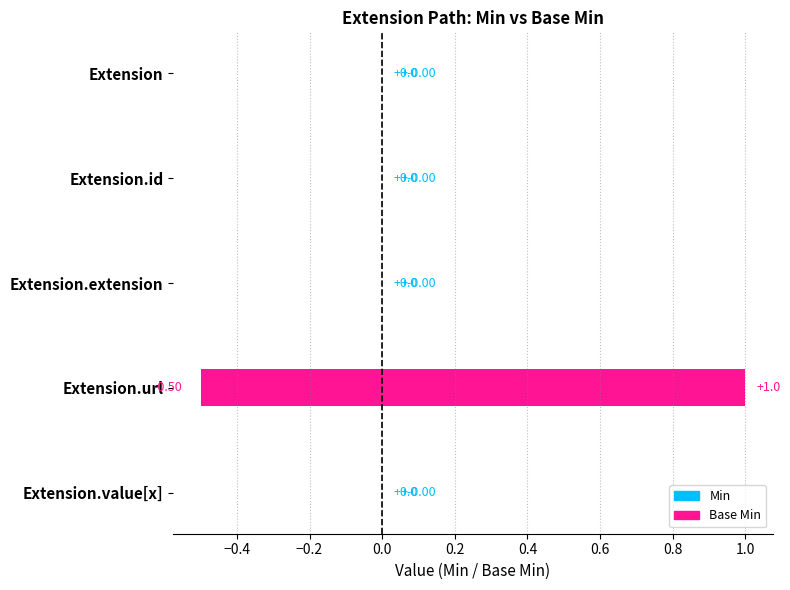

At which label does Base Min reach its peak?

Extension.url